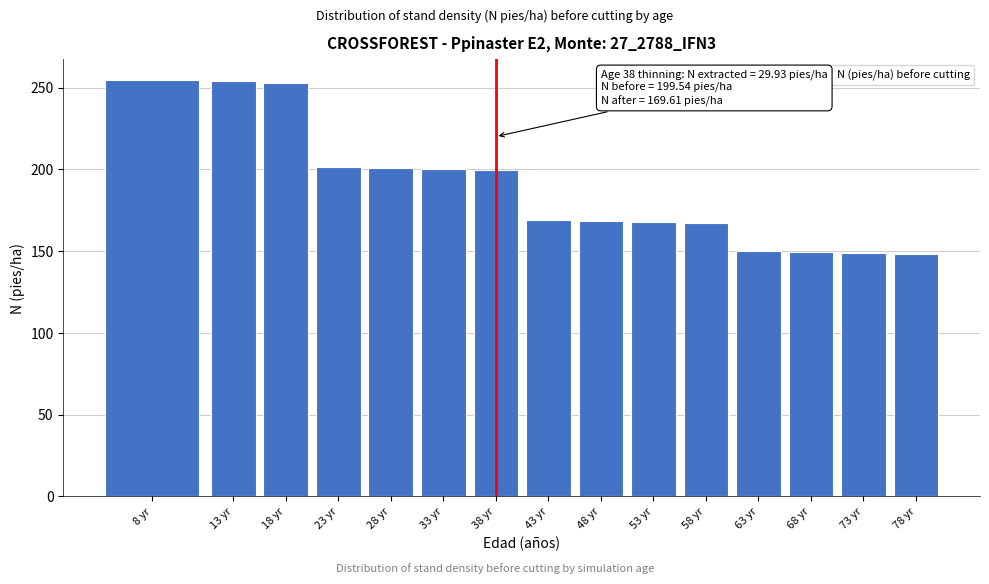

What is the smallest value displayed?

148.5